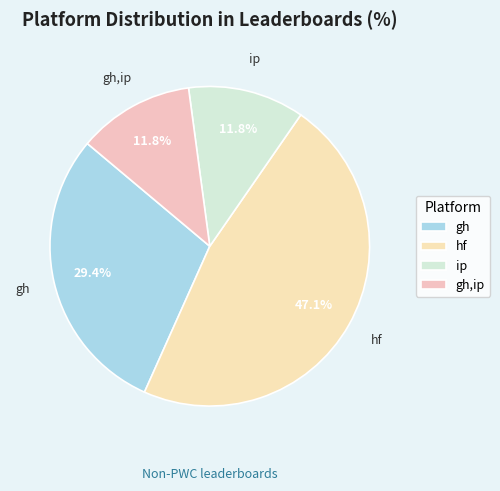

What is the ratio of the value at gh to the value at gh,ip?

2.5